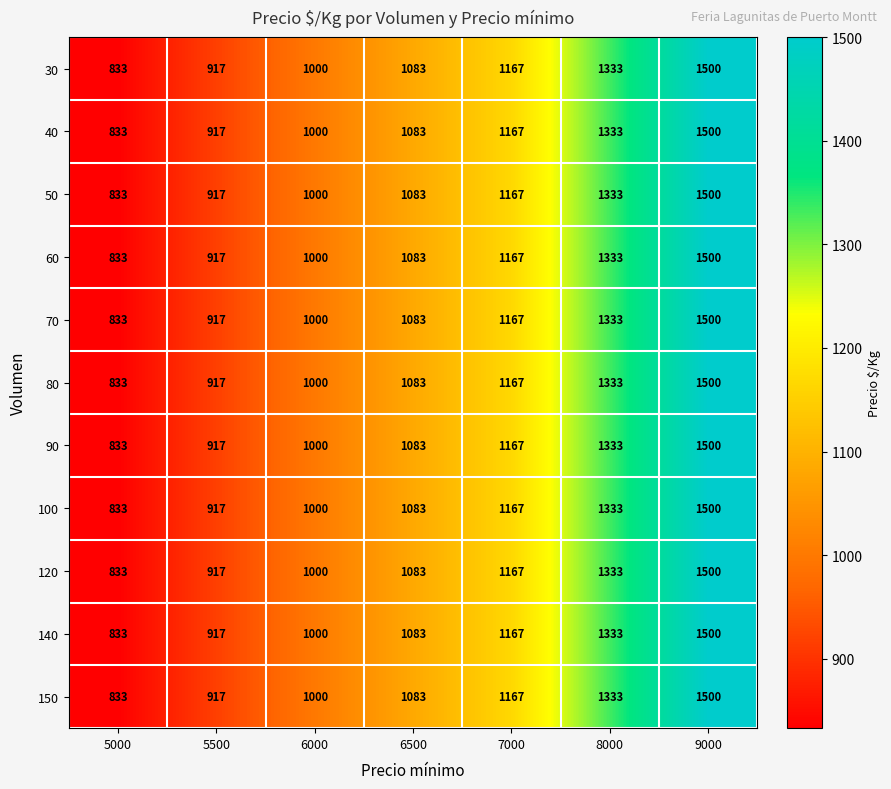

List the labels in order of 100 value, smallest first.

5000, 5500, 6000, 6500, 7000, 8000, 9000